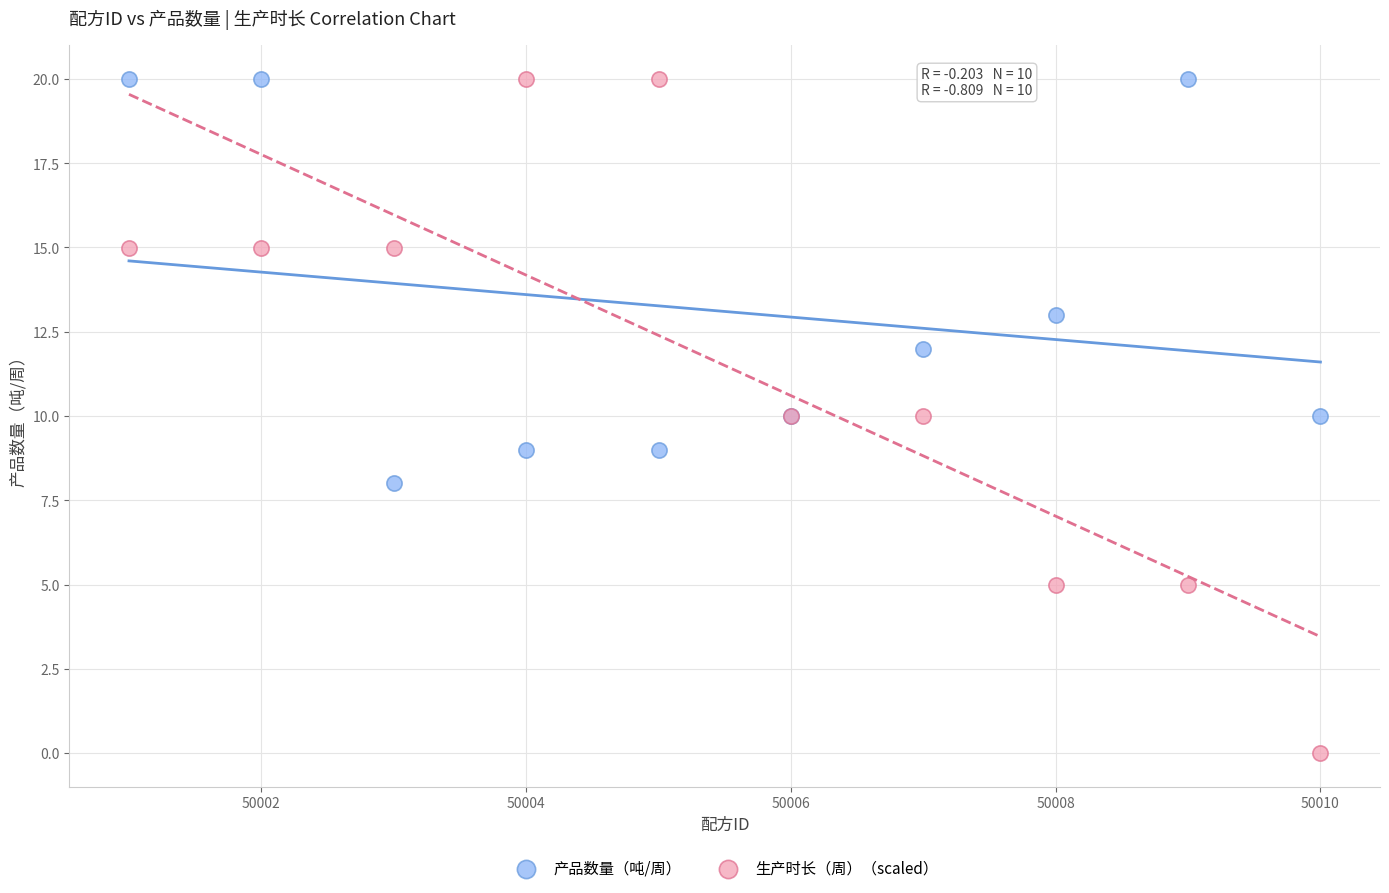

What is the X range (max minus min) for the scatter plot?

9.0